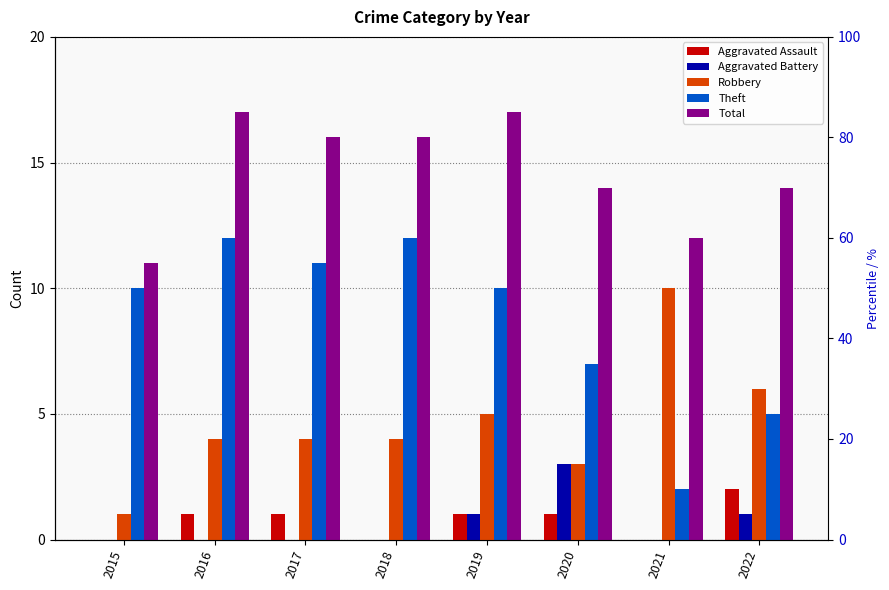

Is the value of Aggravated Assault at 2022 greater than the value of Total at 2016?

No